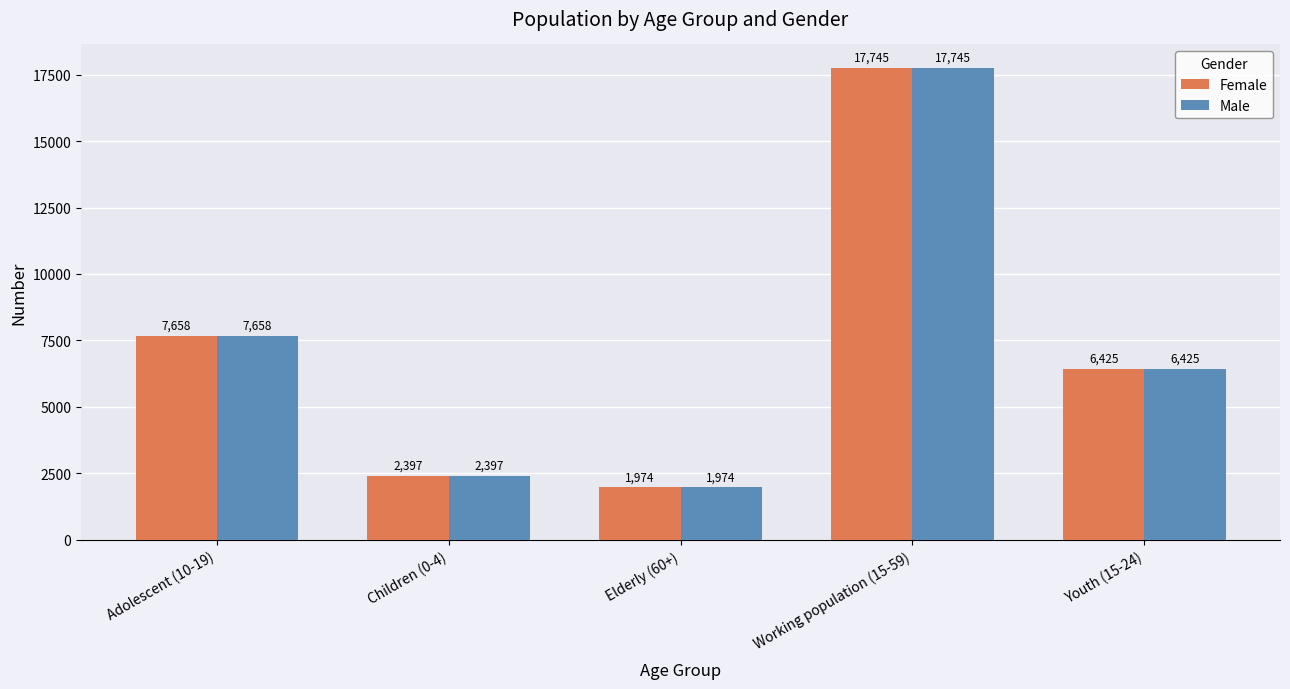

What is the approximate value of Male at Elderly (60+), to the nearest 100?

2000